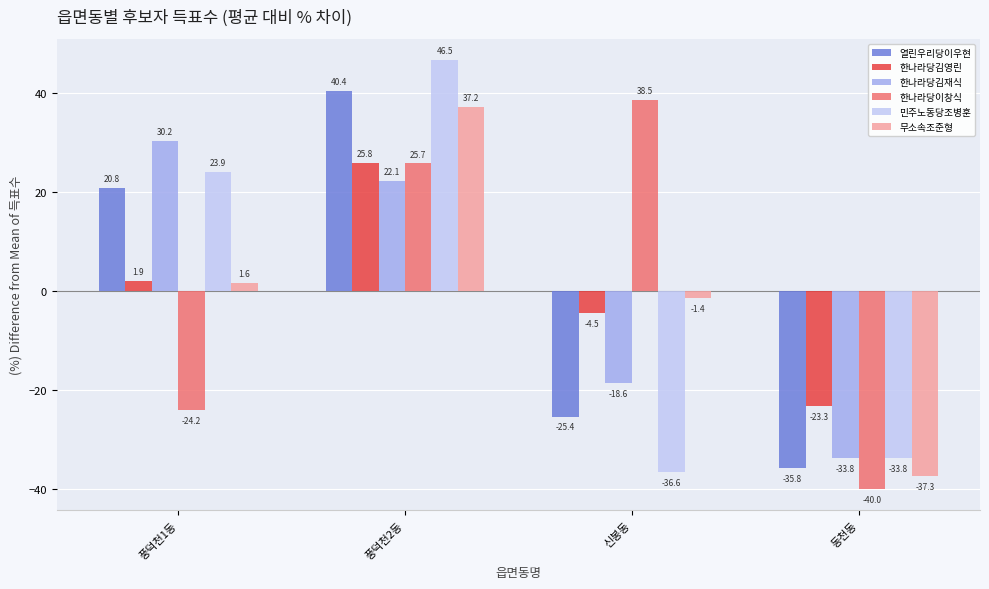

At which category does the chart reach its minimum across all series?

동천동